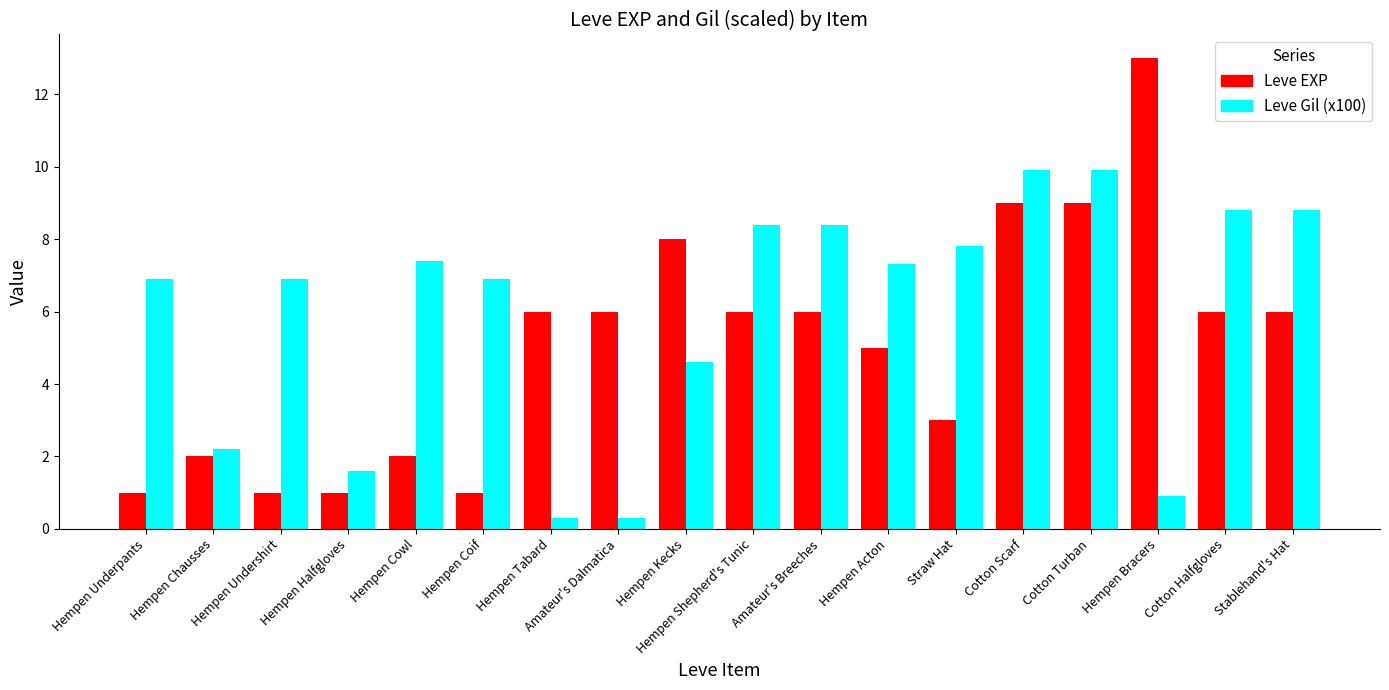

What is the label of the 10th bar from the left?

Hempen Shepherd's Tunic